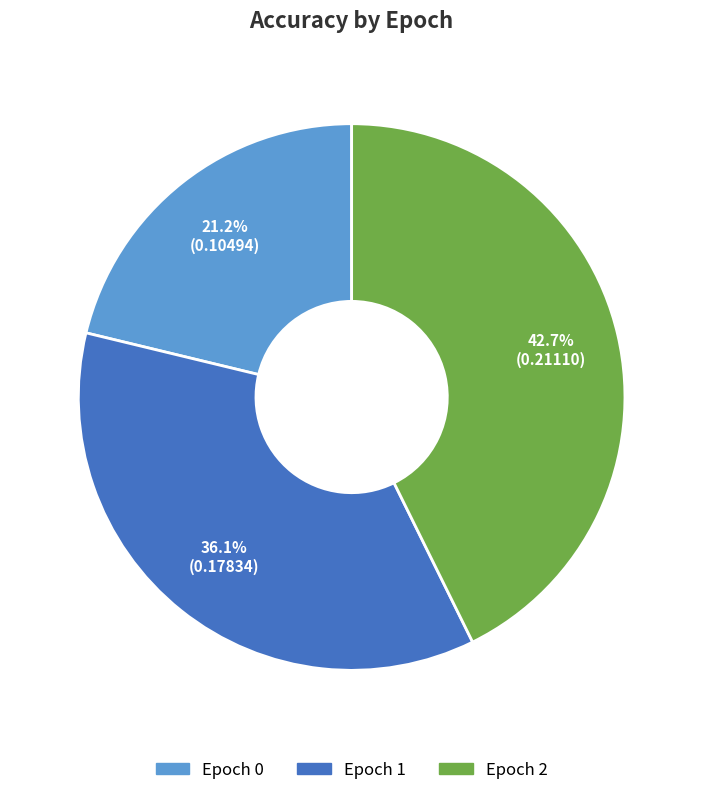

Does any single category account for the majority?

No